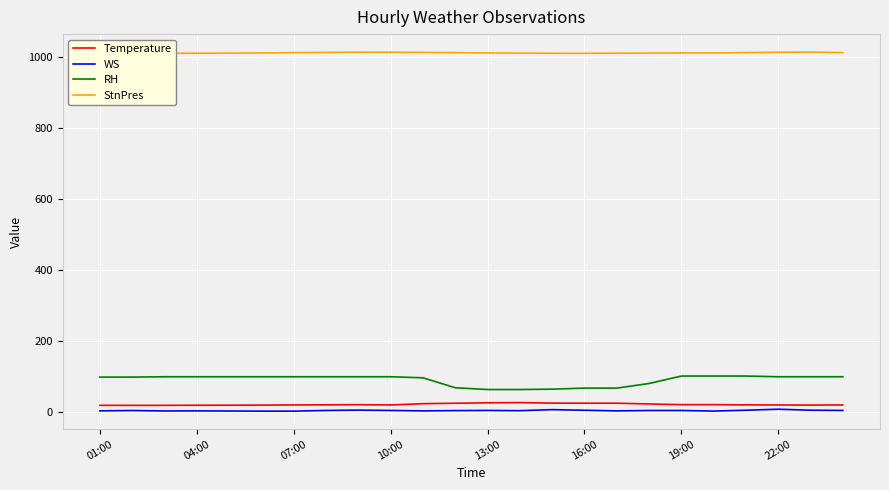

Which series has the largest total across all categories?

StnPres